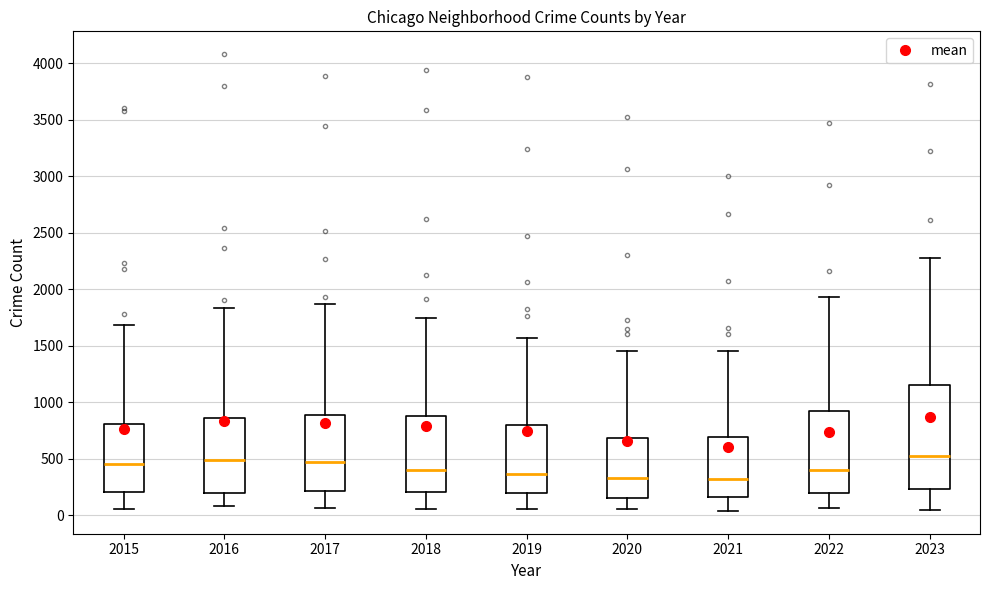

Reading left to right, read every box against the y-axis: the position of its median line, the range the box covers, and the ends of its whiskers. The values are not printed on the chart, so give them approximately, as read against the axis.

2015: median 450, box 200 to 800, whiskers 50 to 1700
2016: median 500, box 200 to 850, whiskers 100 to 1850
2017: median 450, box 200 to 900, whiskers 50 to 1850
2018: median 400, box 200 to 900, whiskers 50 to 1750
2019: median 350, box 200 to 800, whiskers 50 to 1550
2020: median 350, box 150 to 700, whiskers 50 to 1450
2021: median 350, box 150 to 700, whiskers 50 to 1450
2022: median 400, box 200 to 900, whiskers 50 to 1950
2023: median 500, box 250 to 1150, whiskers 50 to 2300